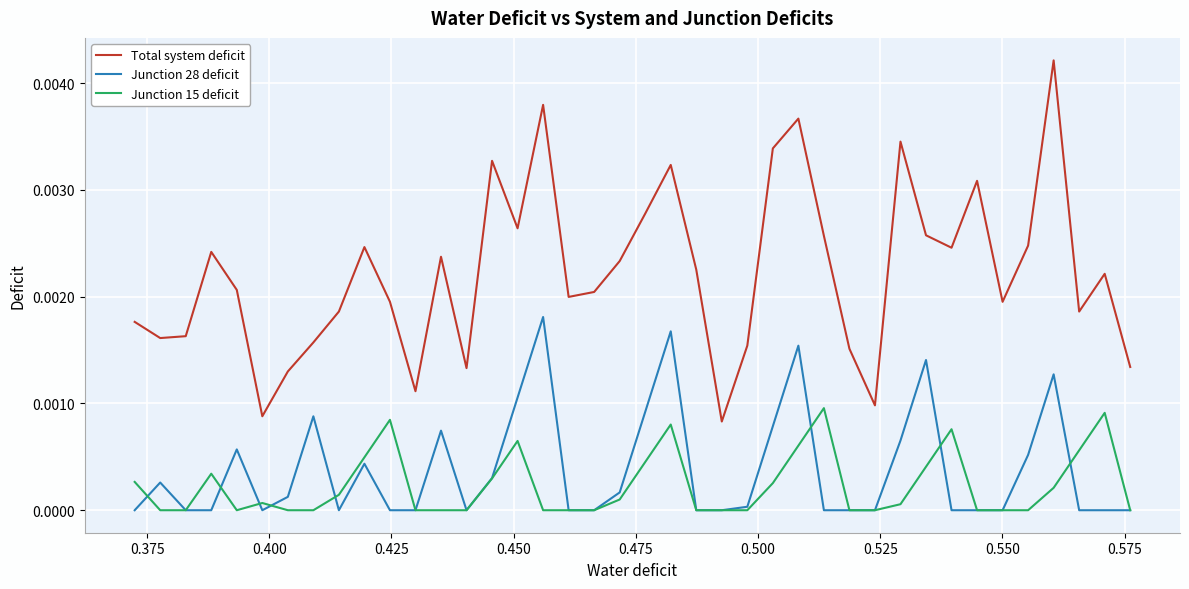

List the series in order of their peak value, highest first.

Total system deficit, Junction 28 deficit, Junction 15 deficit